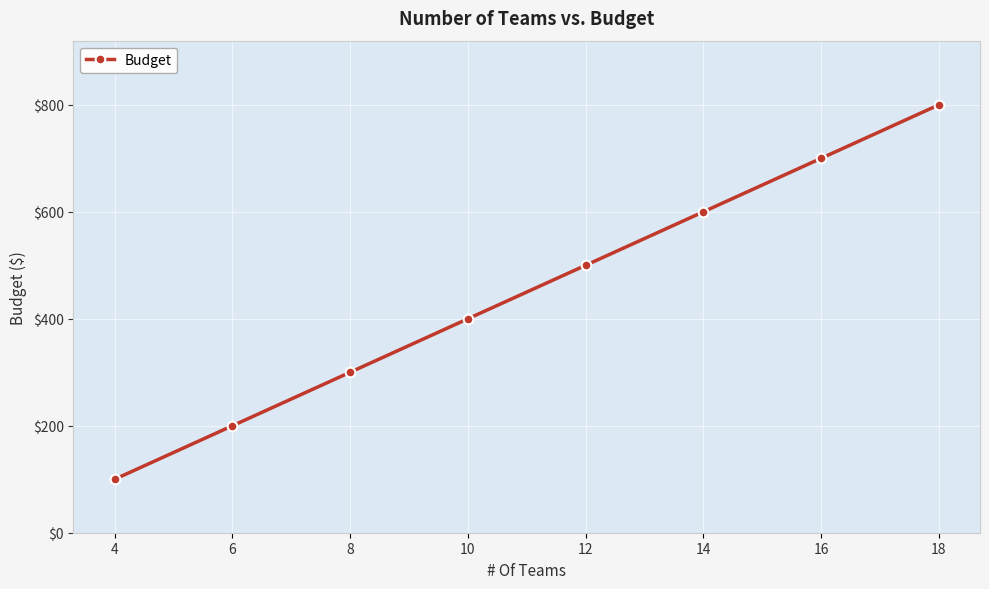

Does the chart display data point markers on the line(s)?

Yes